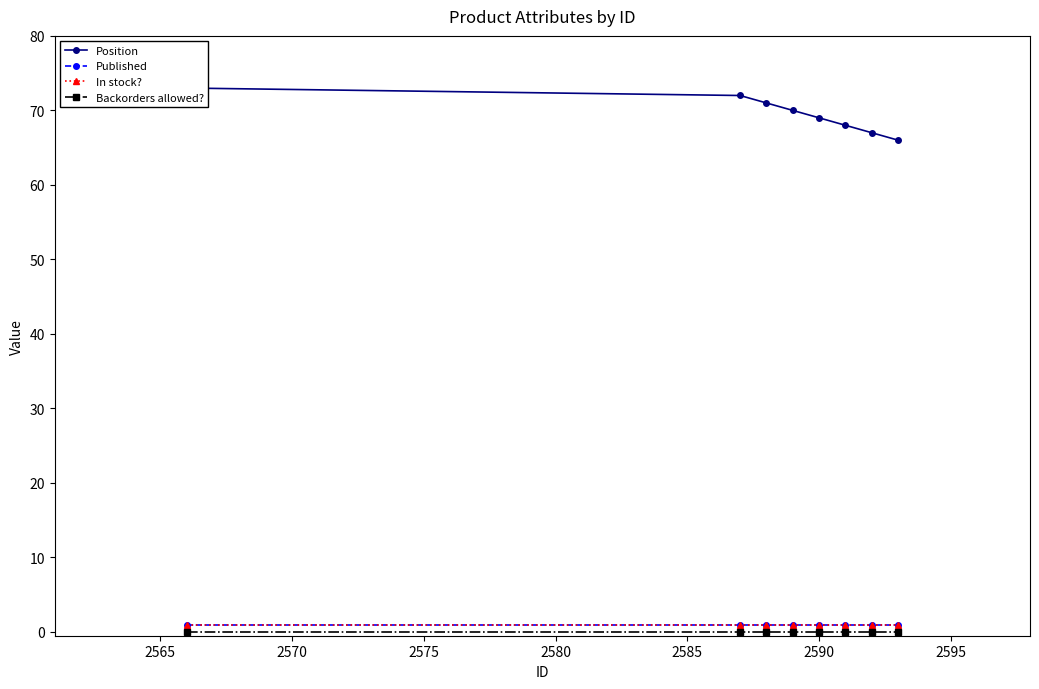

Is this an area chart (filled region under the line)?

No